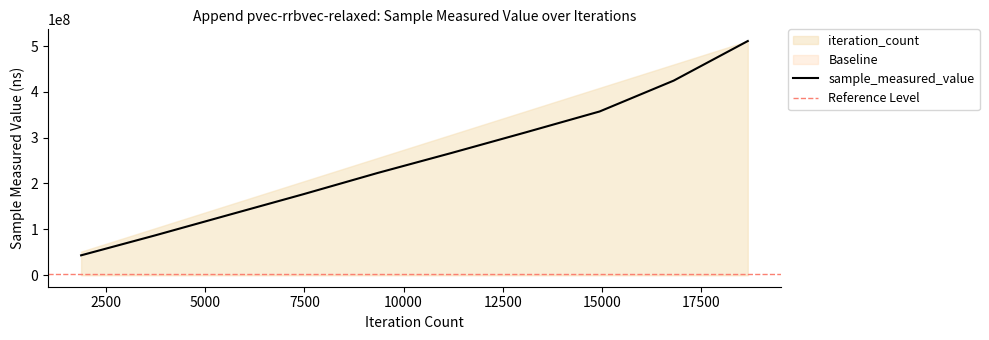

What is the minimum value for sample_measured_value?

43029243